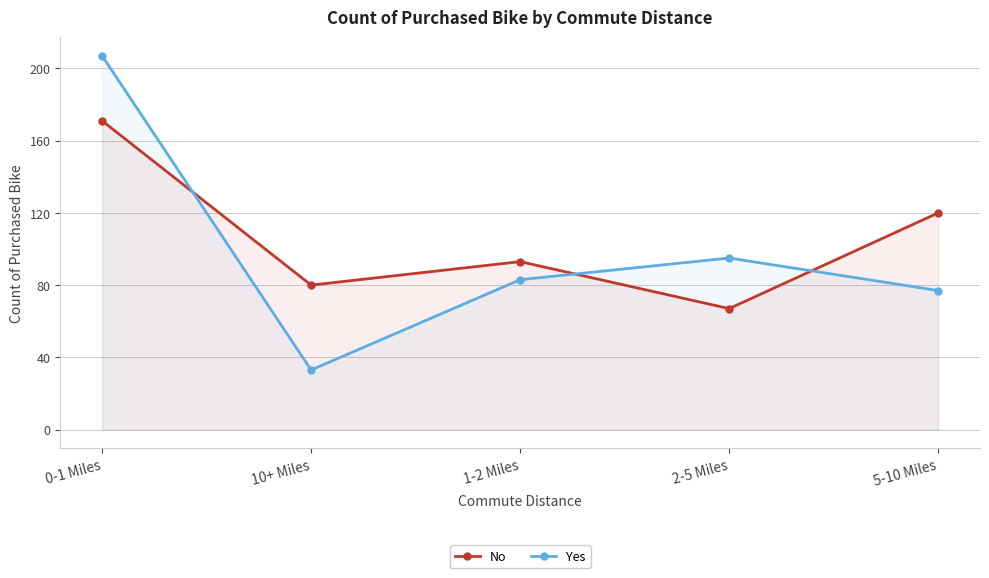

How many intersections are there between No and Yes?

3